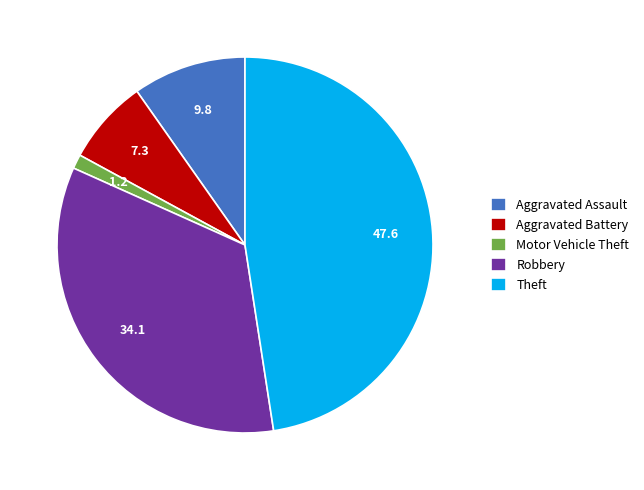

Approximately how many times larger is the value at Robbery compared to Motor Vehicle Theft?

28.0